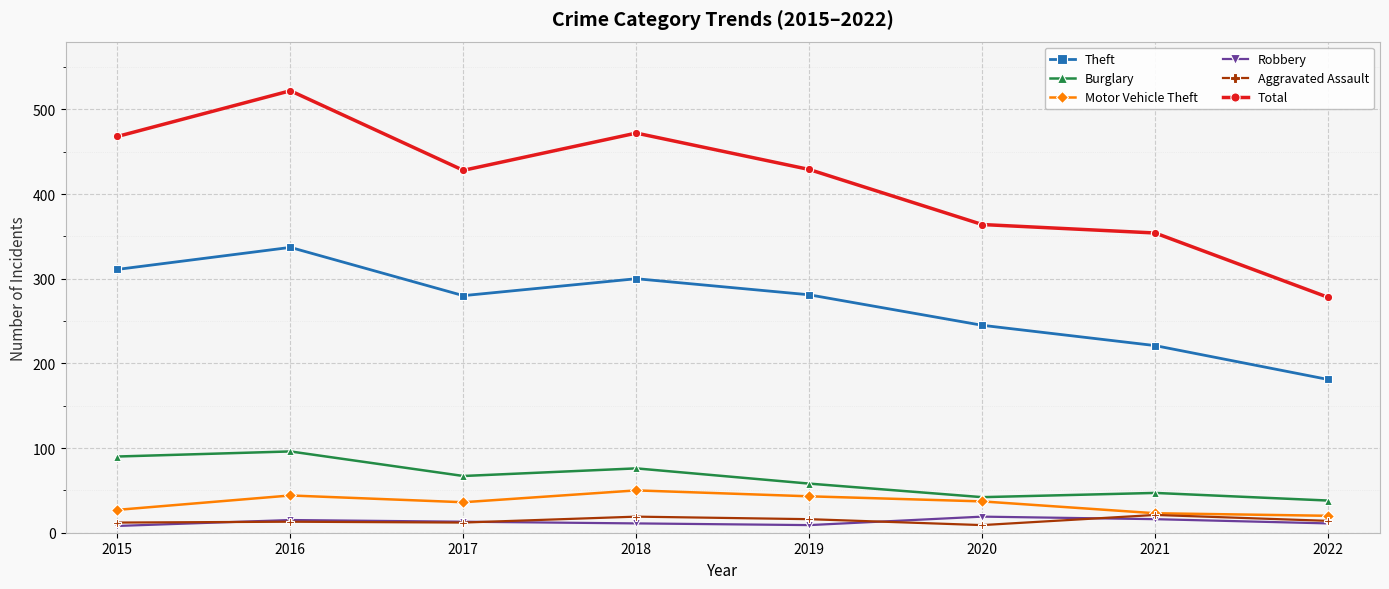

True or false: Burglary and Robbery intersect in this chart.

False